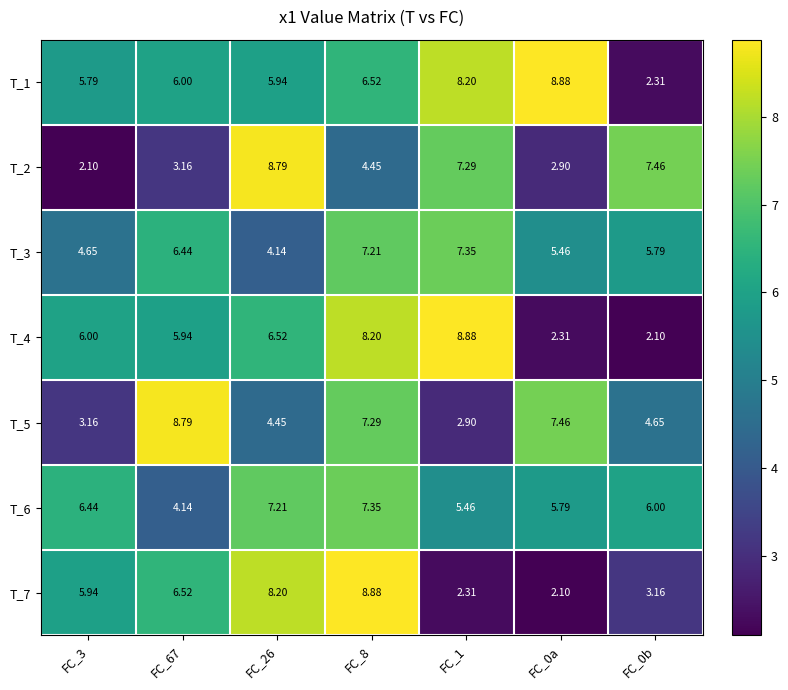

Is the value of T_7 at FC_0a greater than the value of T_2 at FC_8?

No